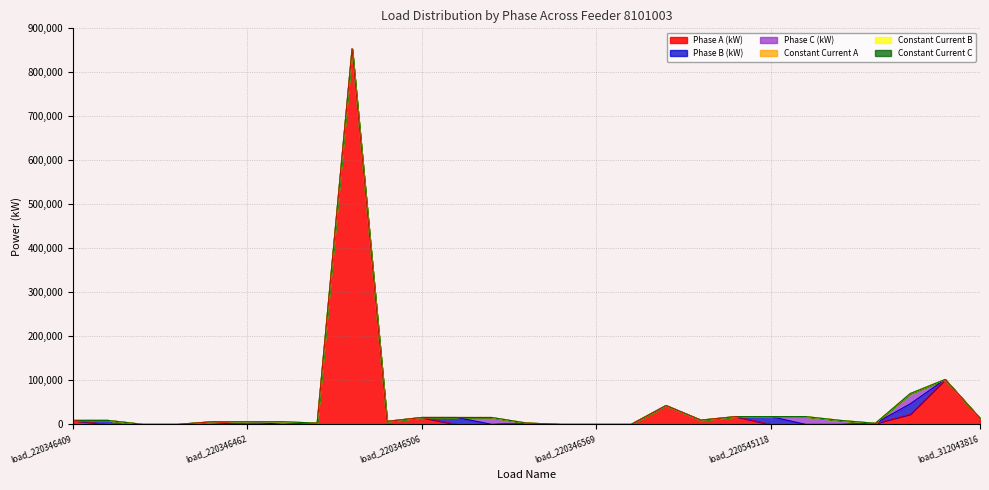

What is the difference between the highest and lowest values at load_220545119?

17666.7